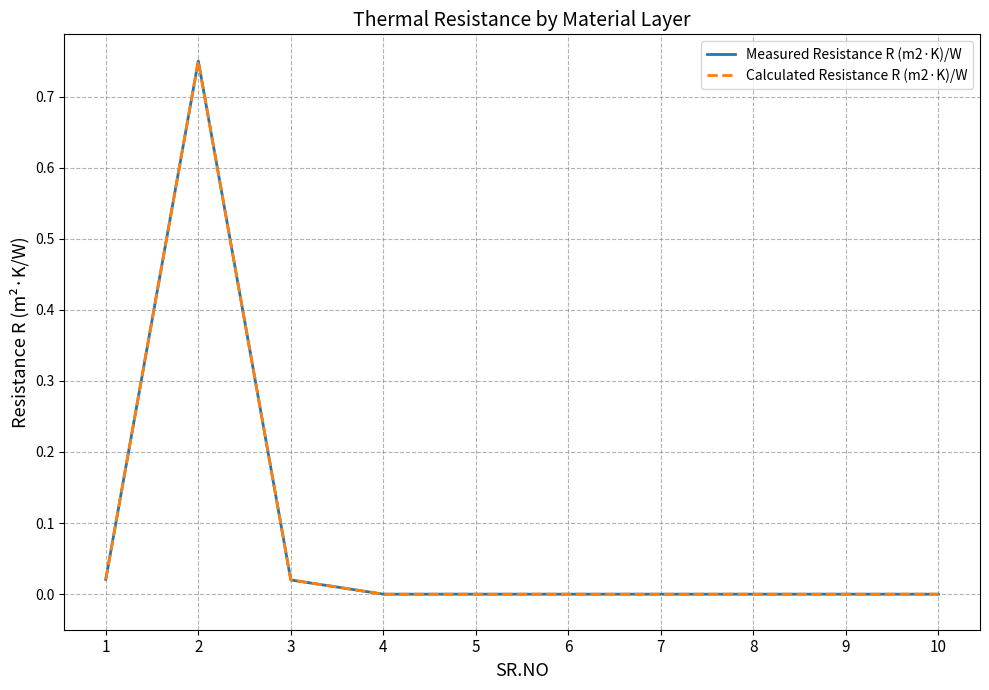

How many lines are shown in the chart?

2